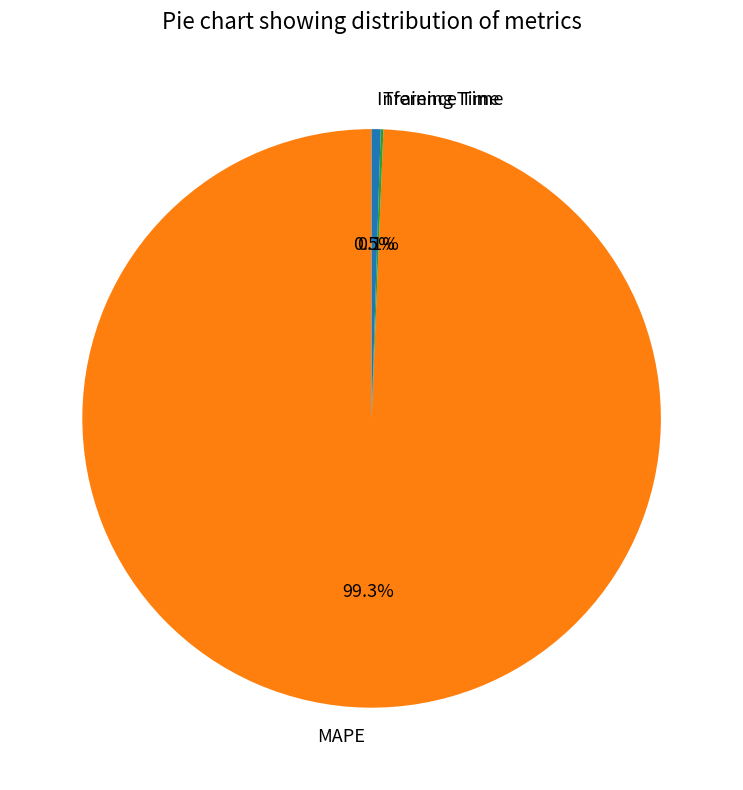

Which slice is the largest?

MAPE